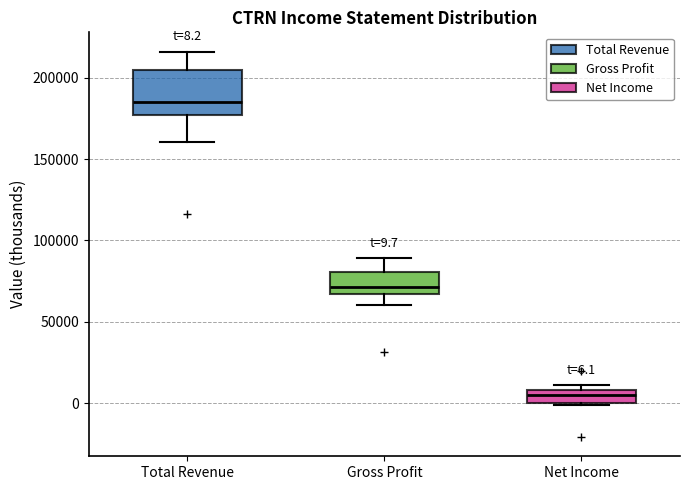

Which box is the tallest, from its lower edge to its upper edge?

Total Revenue